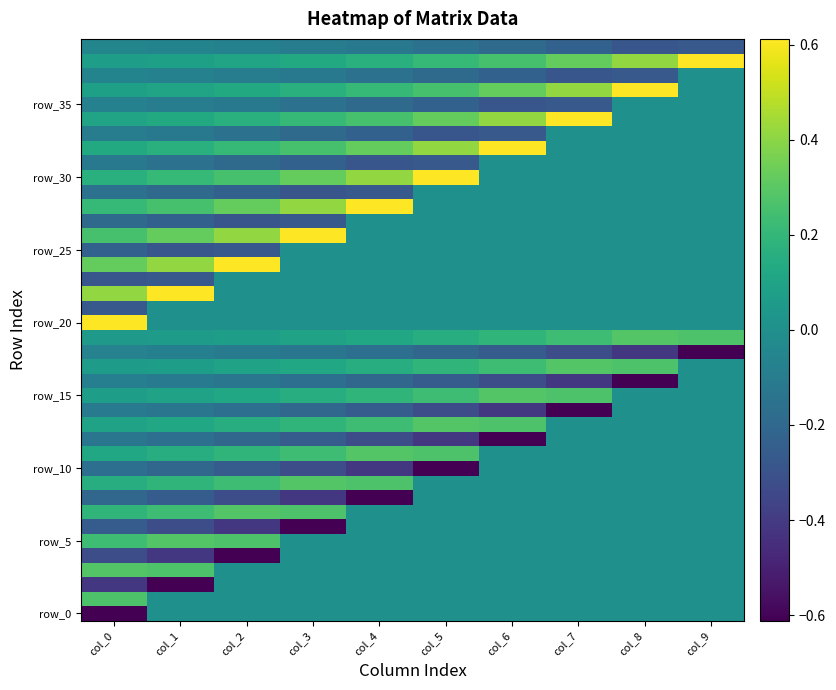

Count the number of categories in the chart.

10